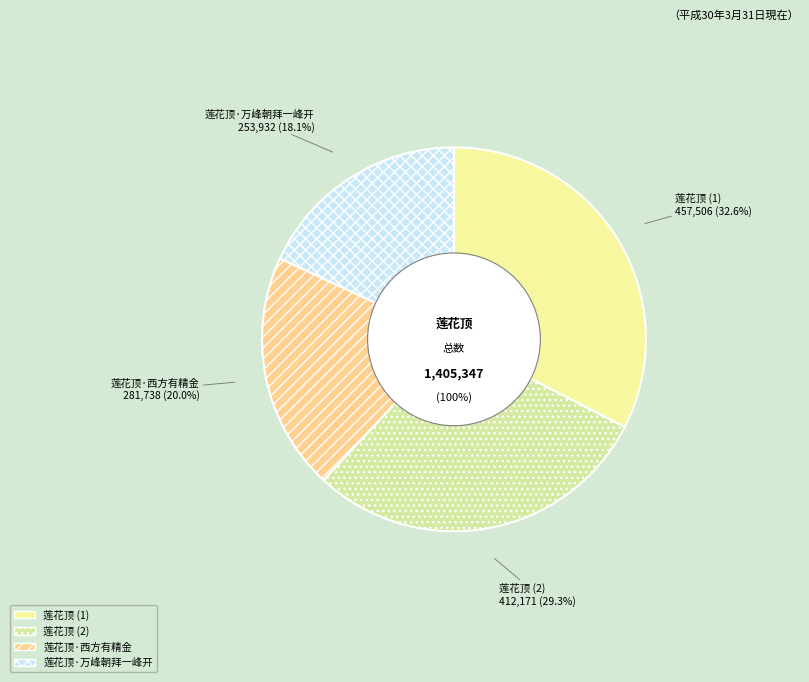

How many segments does this pie chart have?

4